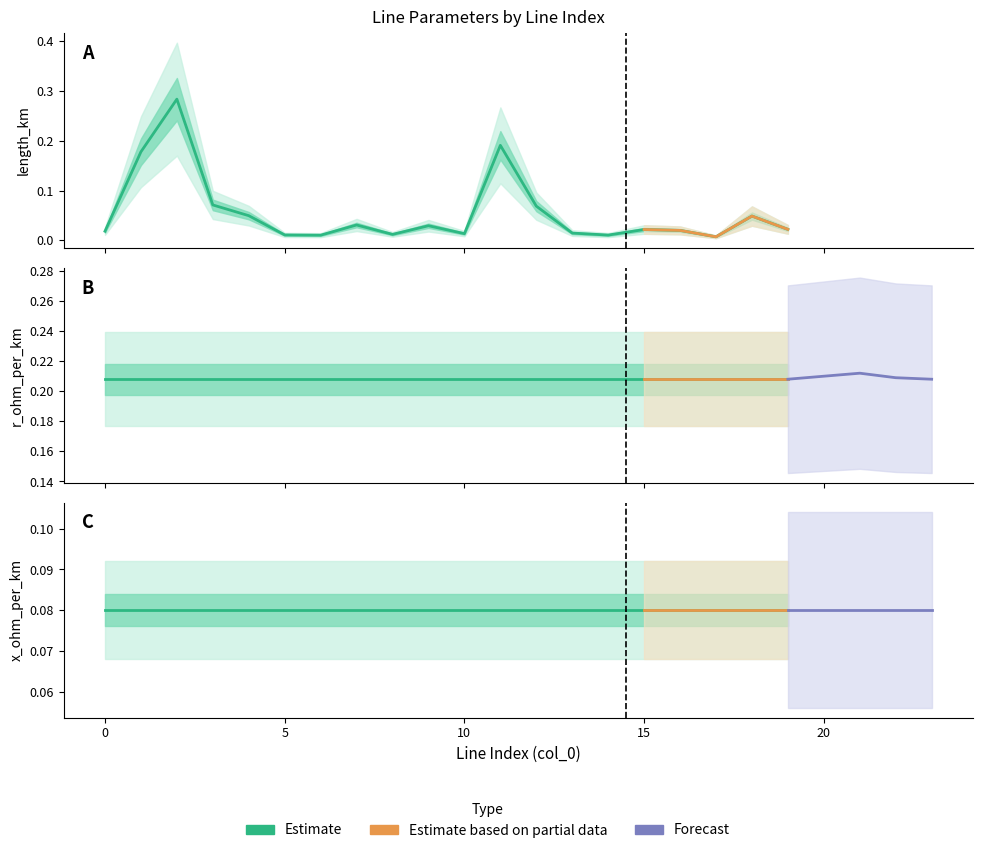

Which series has the largest range (max minus min)?

length_km